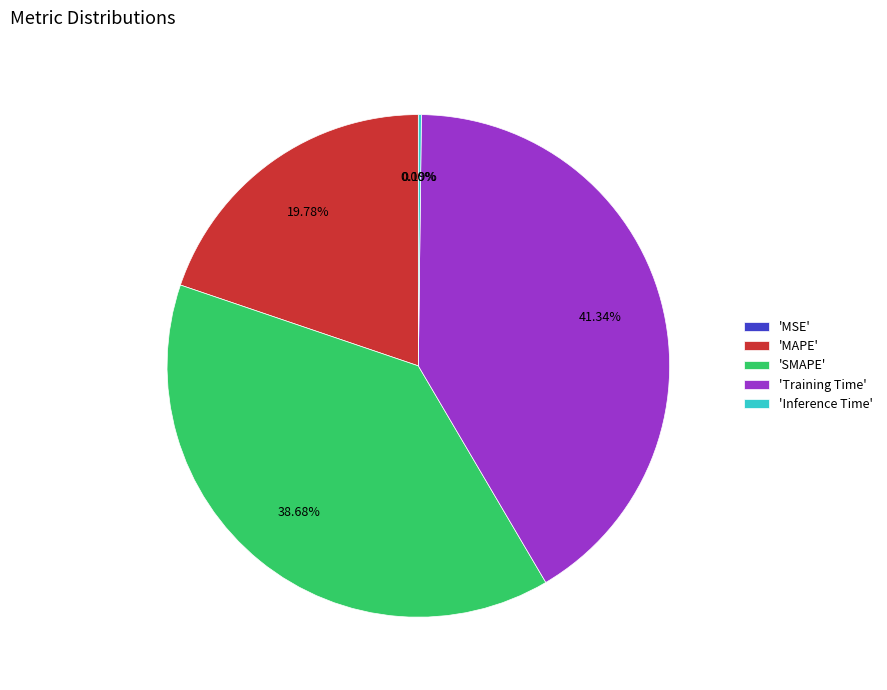

Which category has the biggest portion of the pie?

'Training Time'